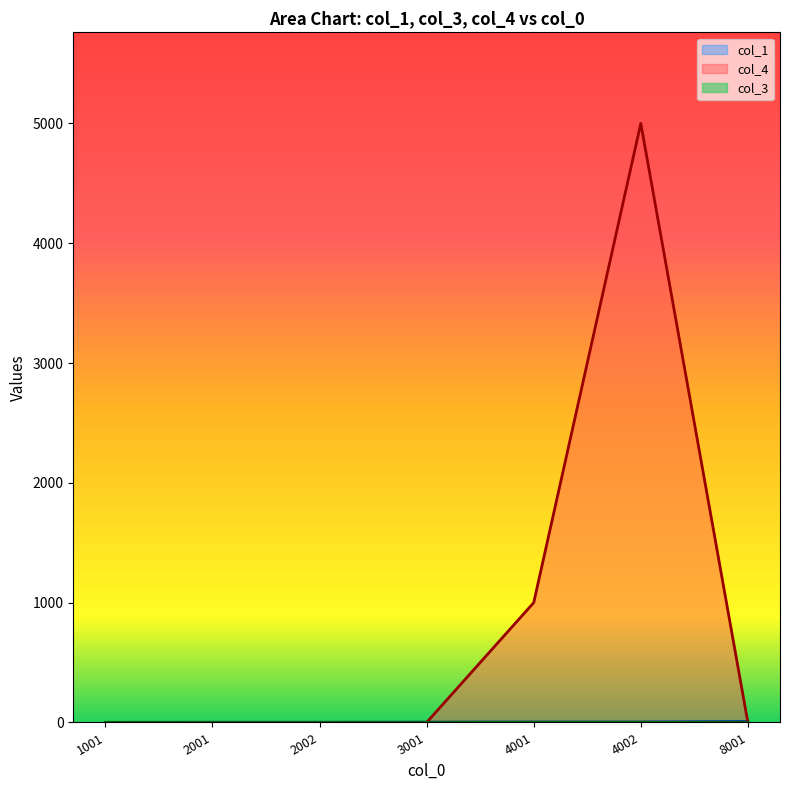

The col_4 series shows 1000 at 4001. True or false?

True